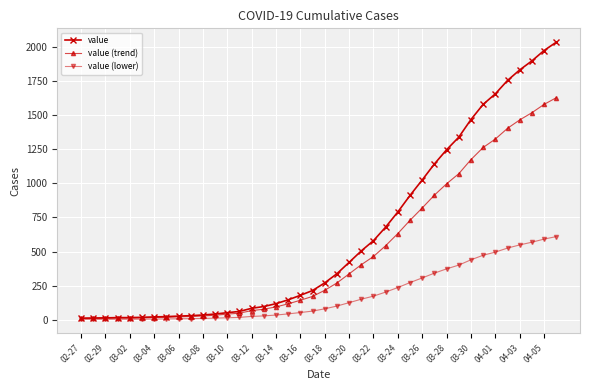

At how many categories does at least one series exceed 1819?

4